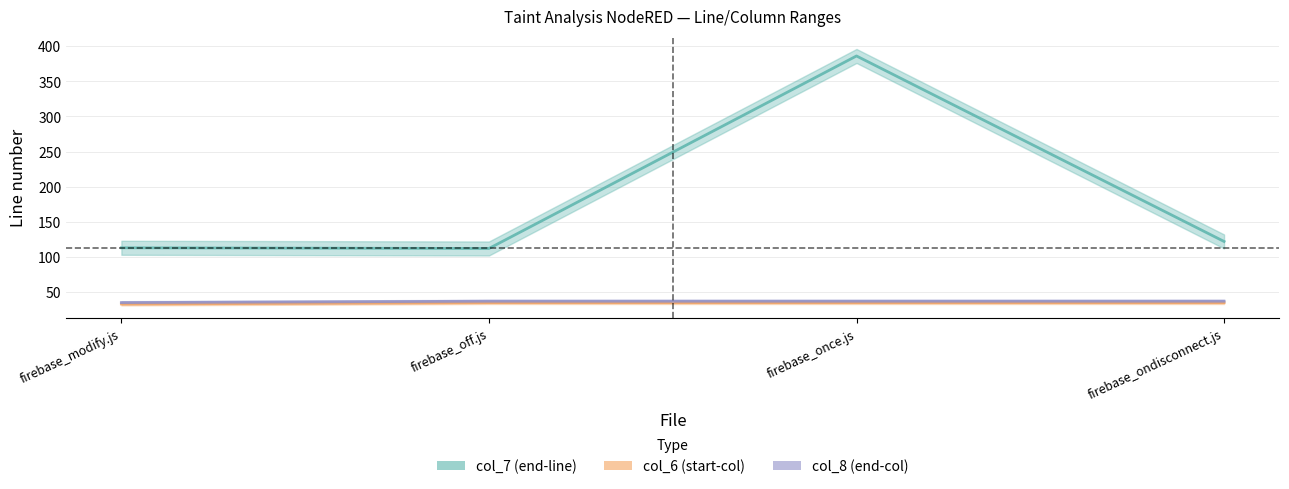

Is it true that col_6 equals 46 at firebase_off.js?

False